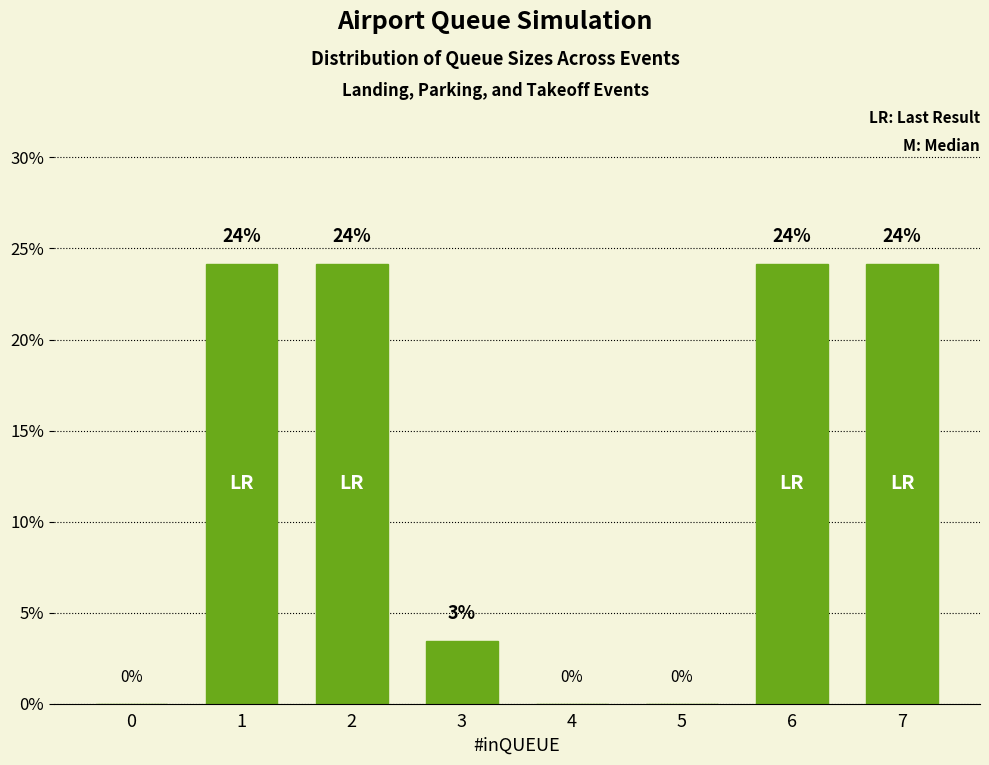

How many values are above zero?

5